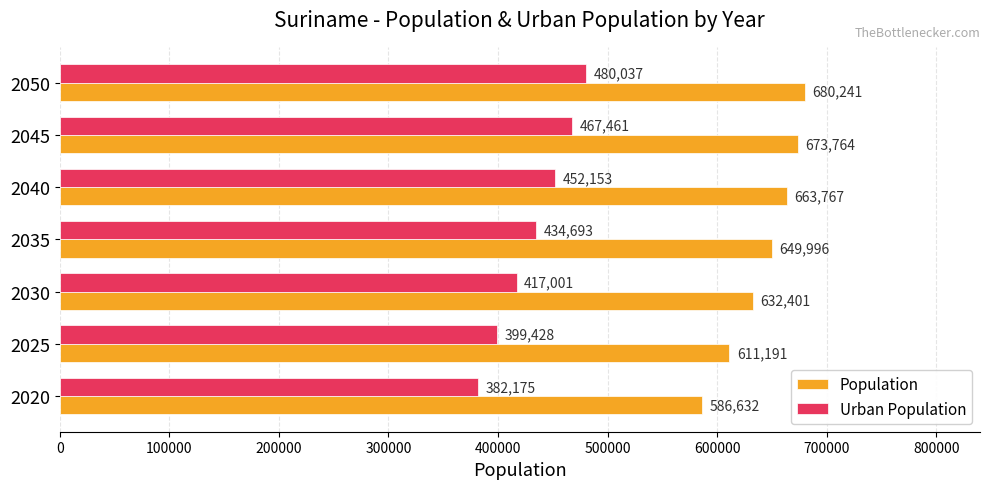

At which category is the sum across all series the highest?

2050